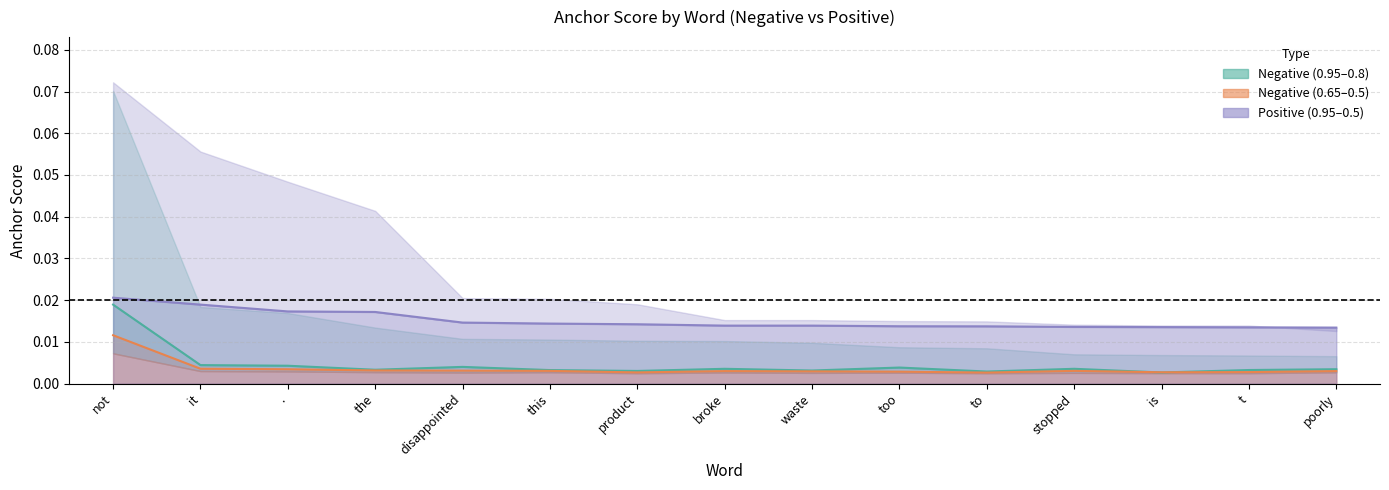

Is the value of 0.95-negative anchor at to greater than the value of 0.8-negative anchor at to?

No